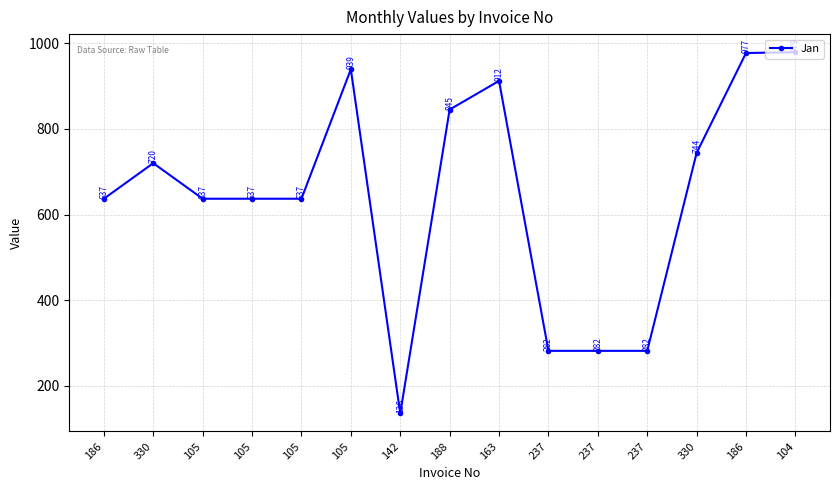

How many points are lower than both their immediate neighbors (excluding endpoints)?

1